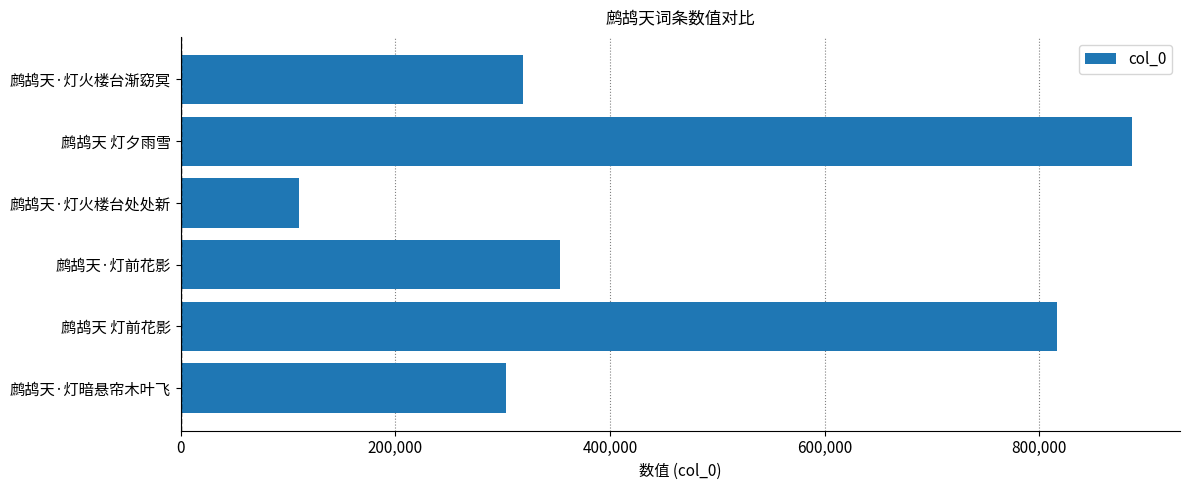

What is the difference between the second highest and second lowest values?

513460